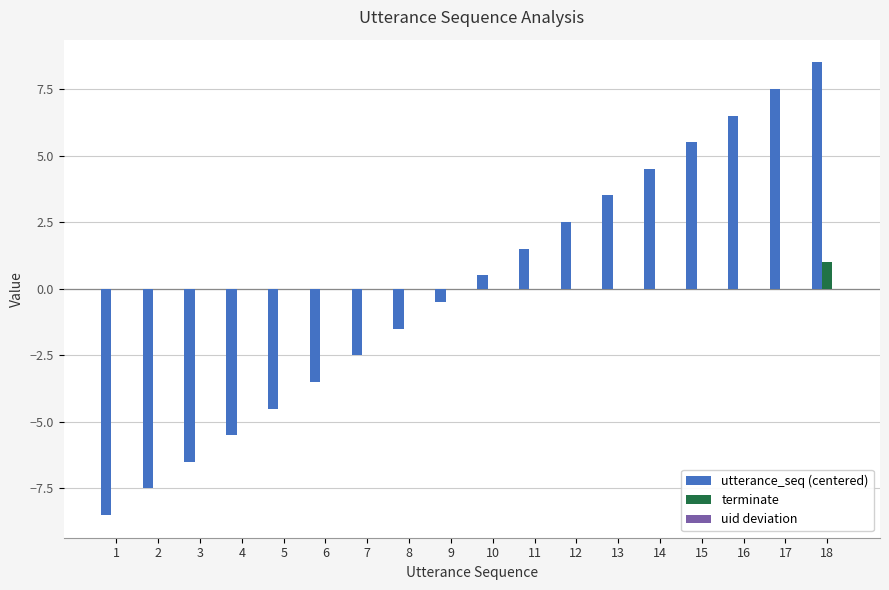

Is the value of terminate at 5 greater than the value of utterance_seq (centered) at 7?

Yes